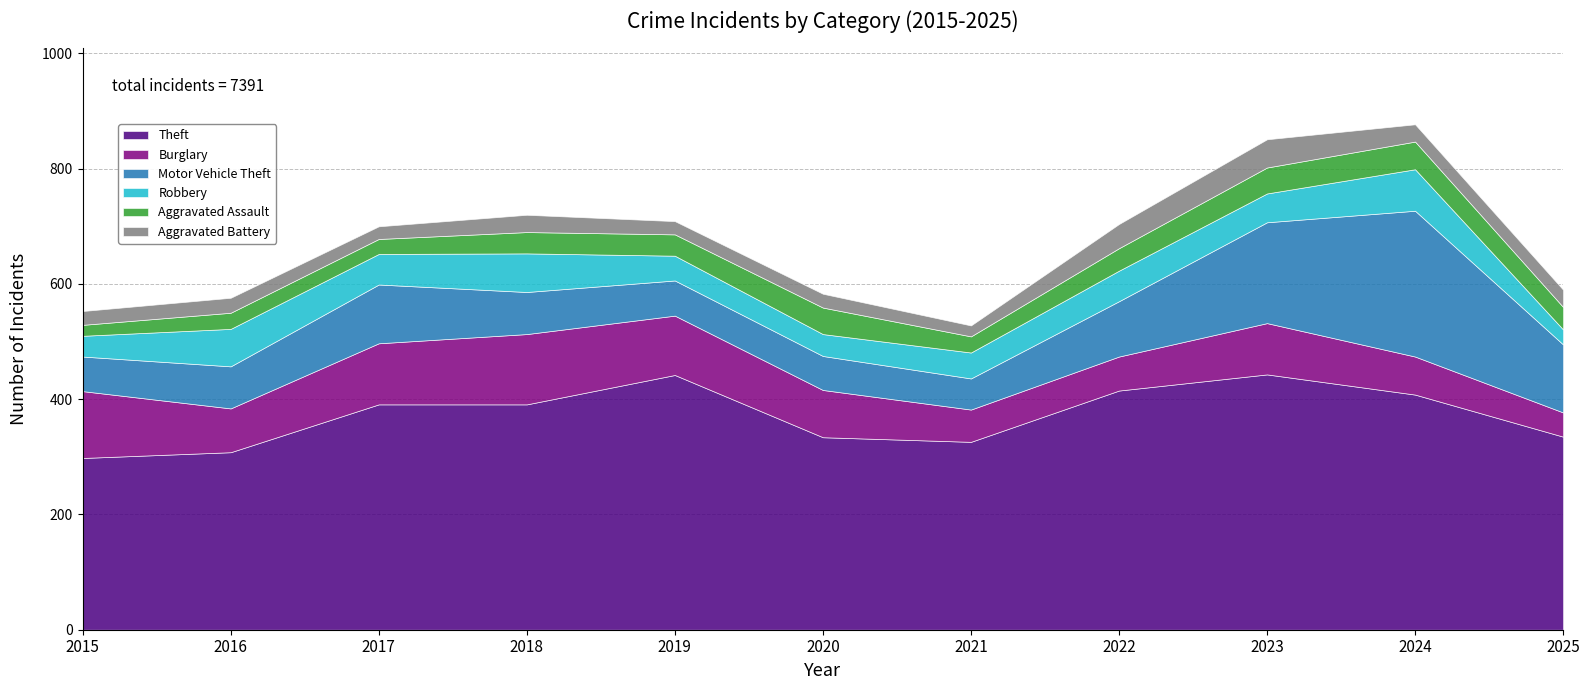

The Aggravated Battery series shows 14 at 2015. True or false?

False